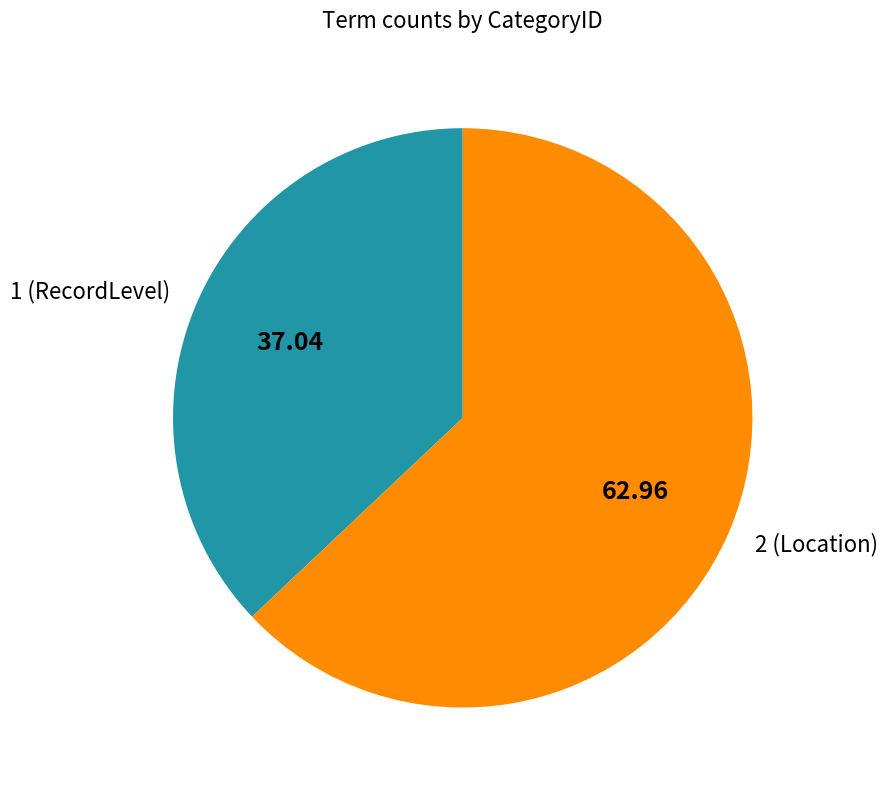

Rank the categories by value from highest to lowest.

2 (Location), 1 (RecordLevel)